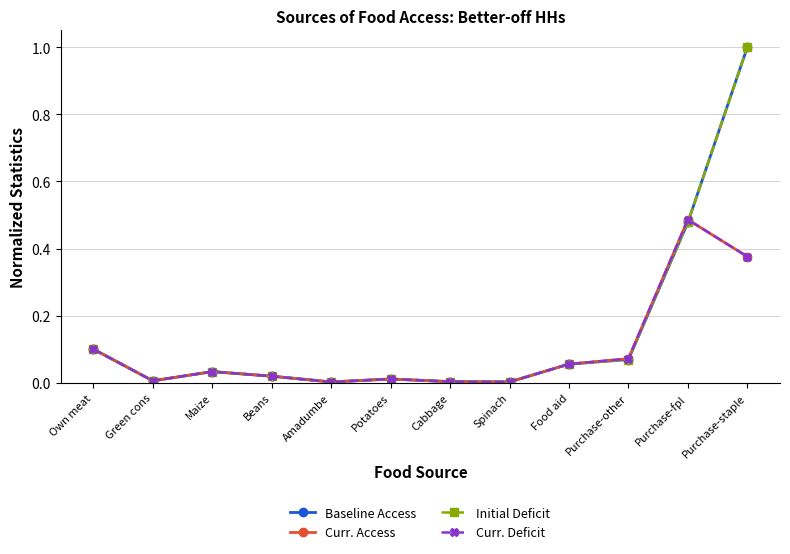

What is the difference between the Curr. Deficit values at Food aid and Purchase-staple?

0.3